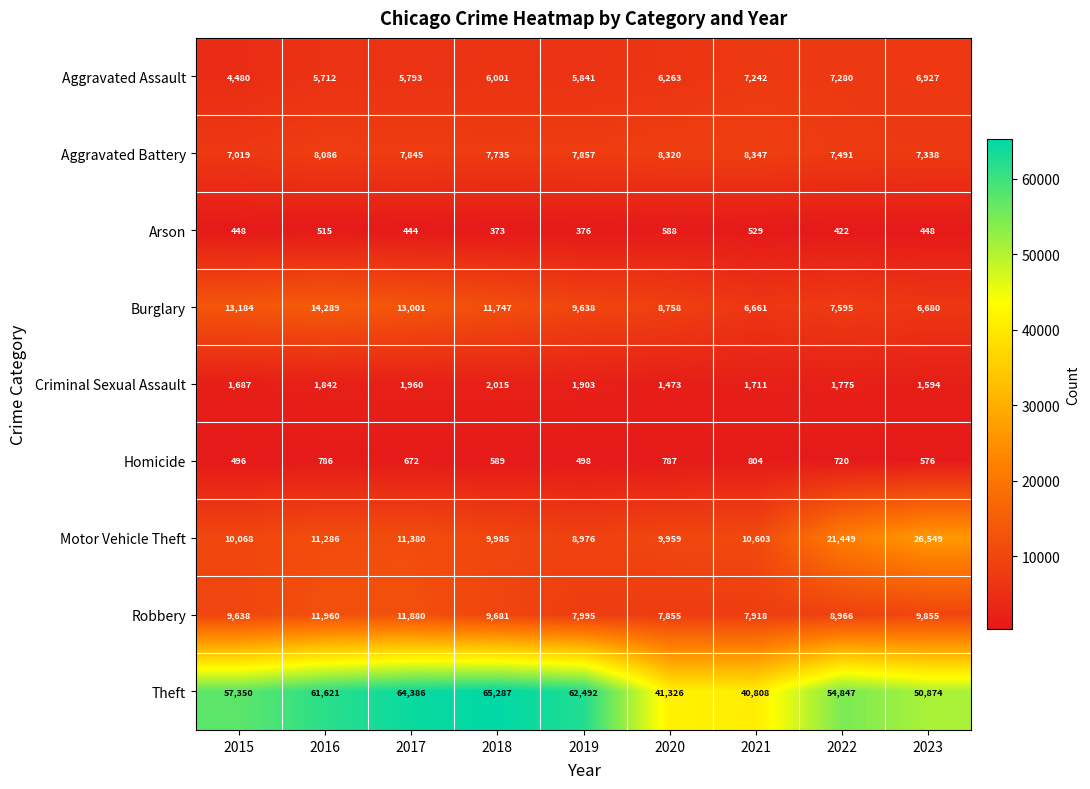

What is the difference between the second highest and minimum values in the Theft series?

23578